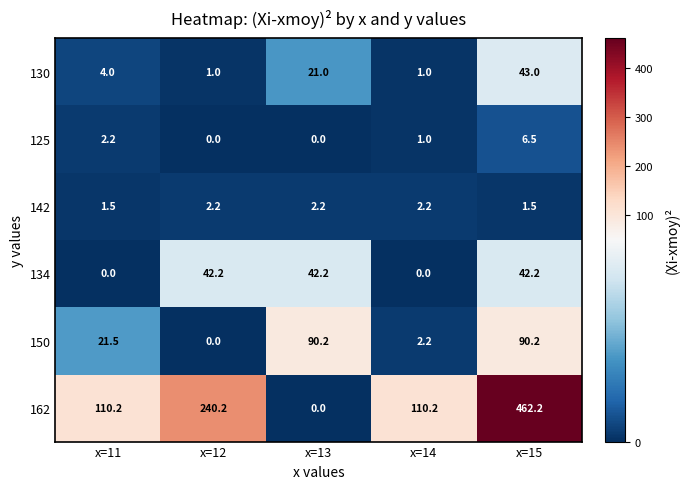

What is the difference between the maximum and second lowest values in the 125 series?

6.5